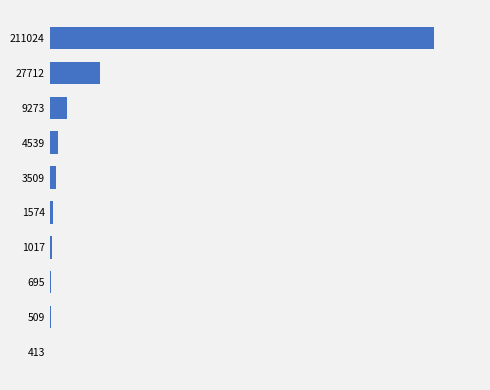

Are the bars horizontal?

Yes